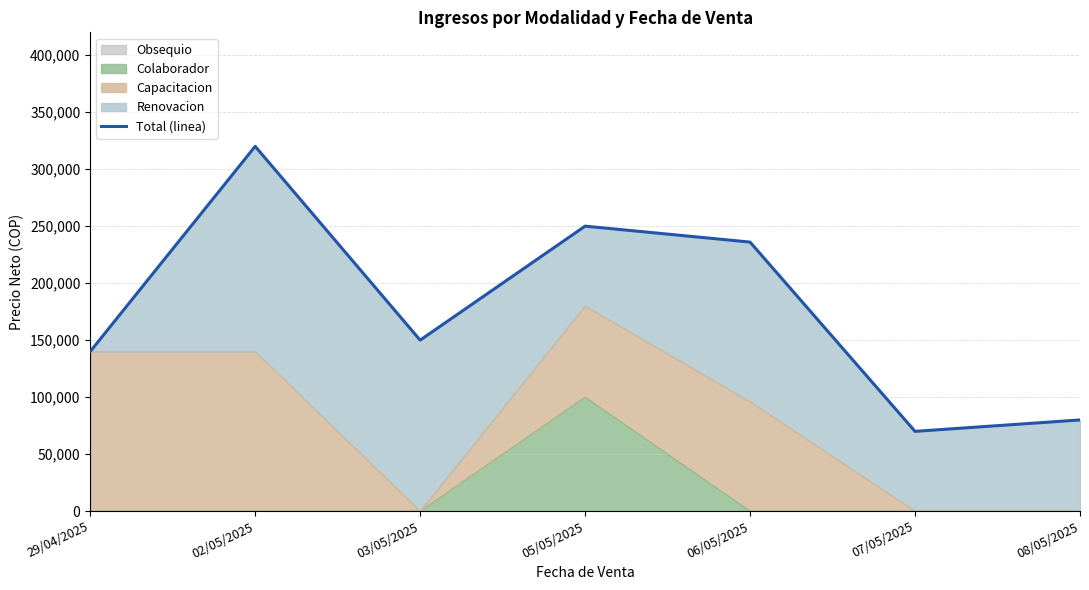

Approximately how many times larger is the value at 29/04/2025 compared to 02/05/2025?

0.4